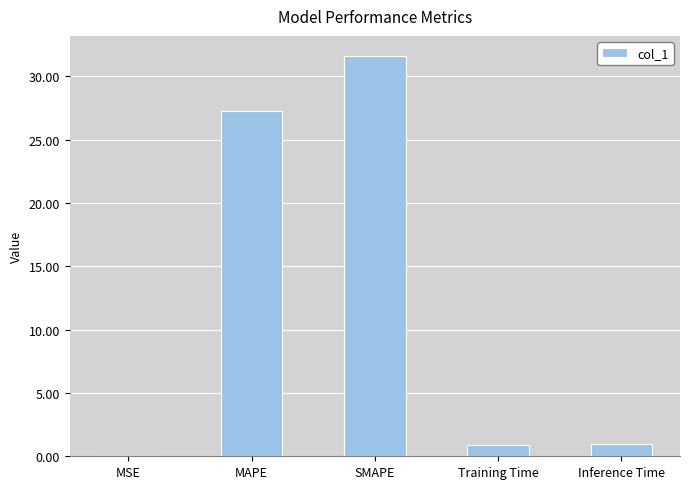

What is the difference between the values at MAPE and Inference Time?

26.3